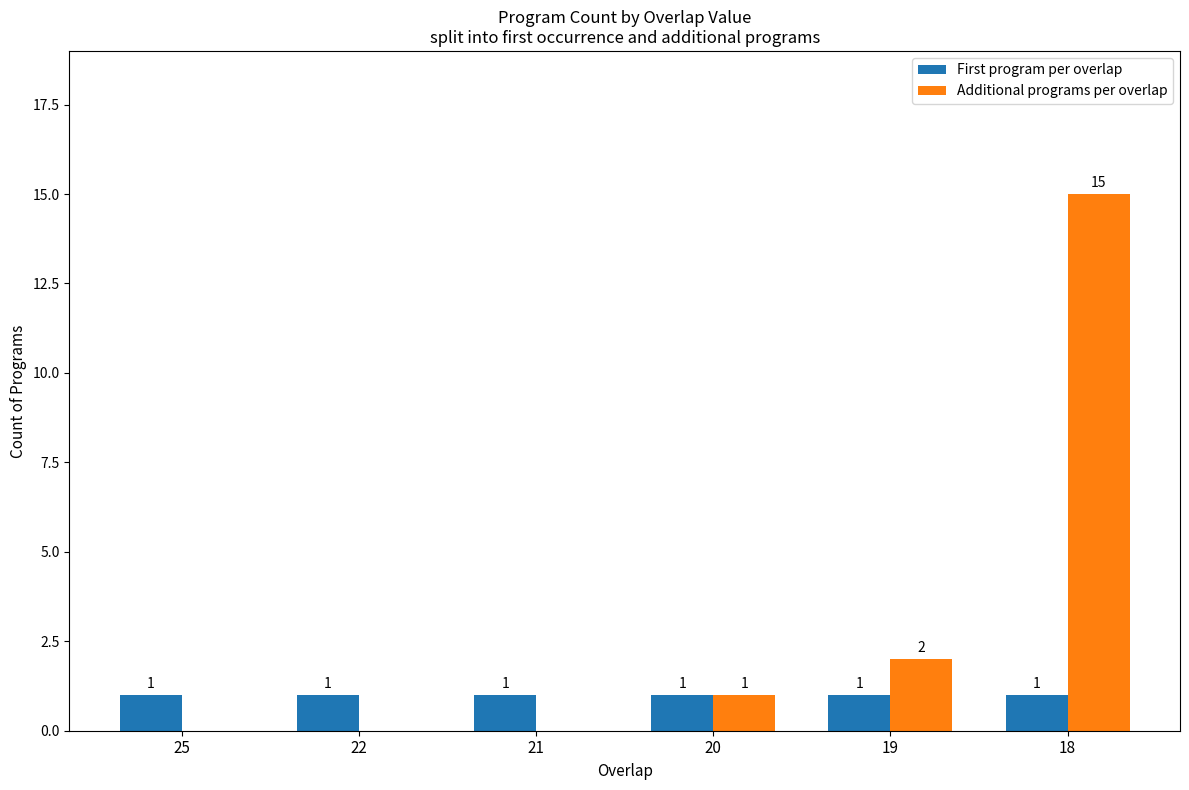

What is the sum of all First program per overlap values?

6